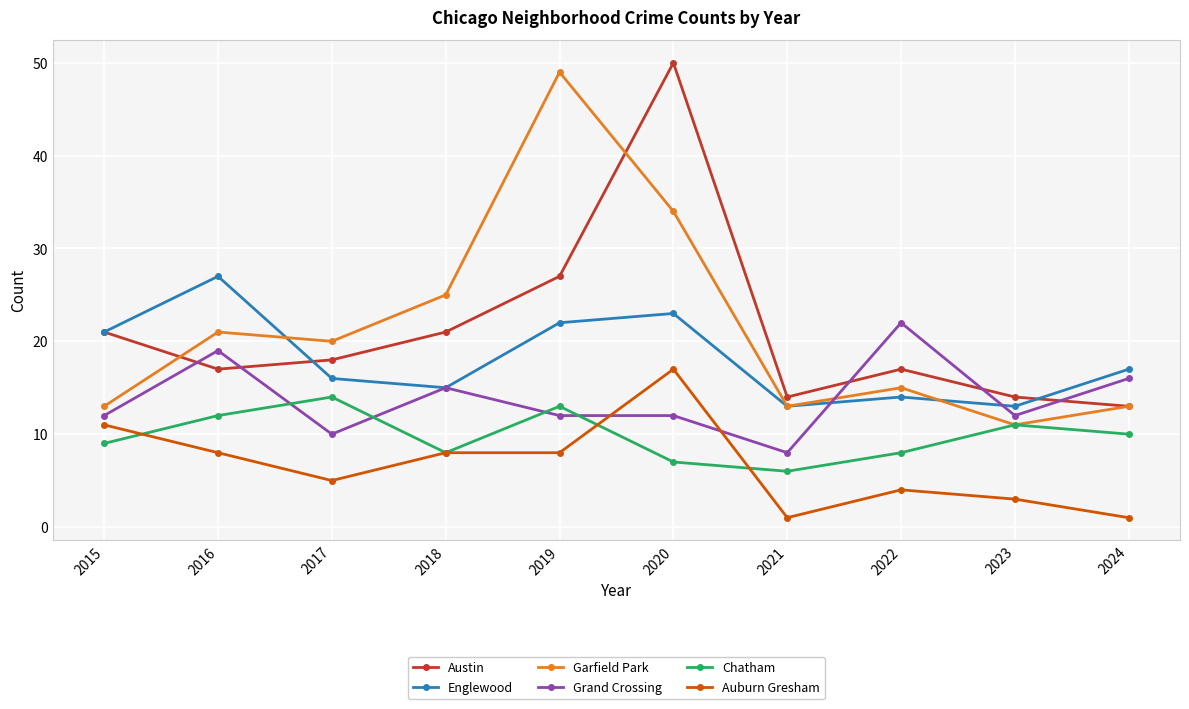

True or false: Englewood and Auburn Gresham intersect in this chart.

False